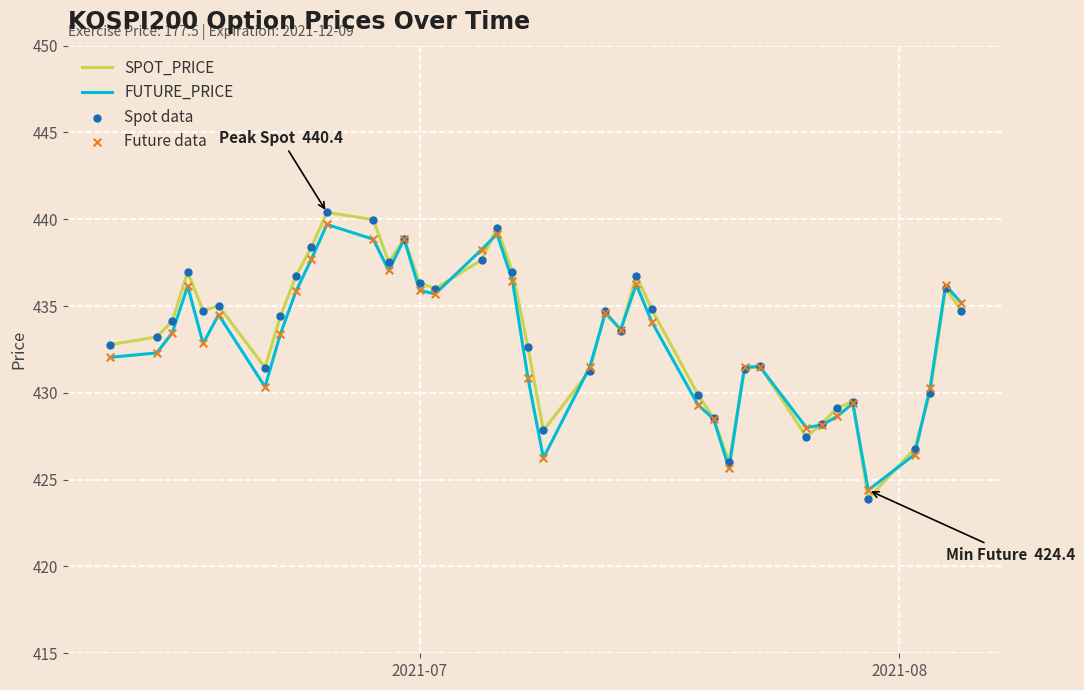

Which series has the largest range (max minus min)?

SPOT_PRICE